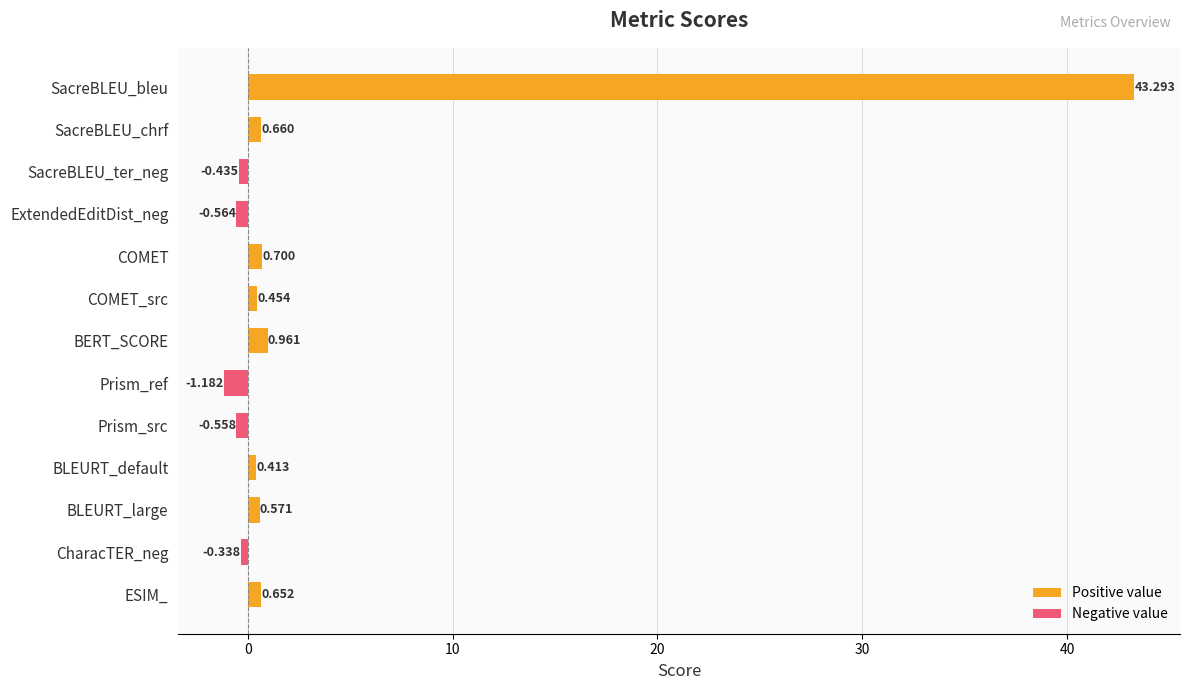

Where is the data nearest to the value 21?

BERT_SCORE